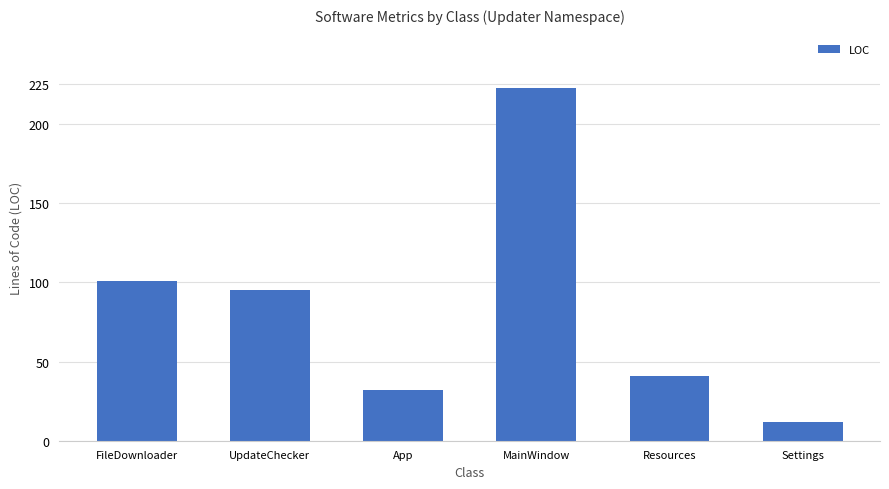

Rank the categories by value from highest to lowest.

MainWindow, FileDownloader, UpdateChecker, Resources, App, Settings